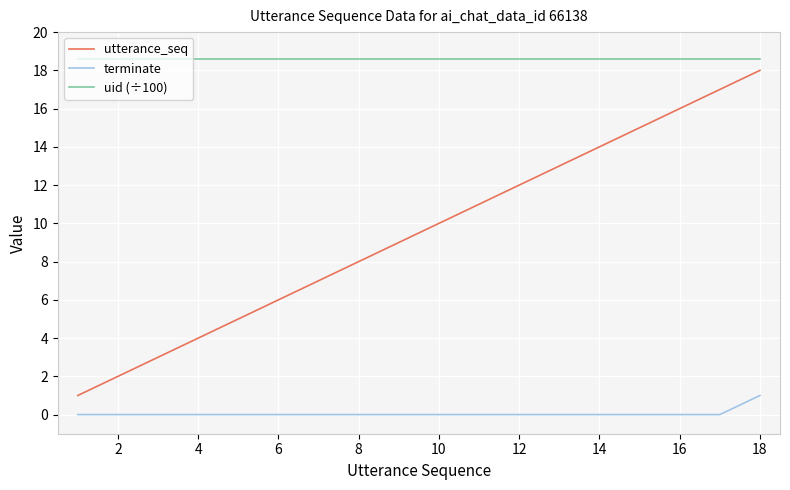

True or false: uid (÷100) and terminate cross at least once.

False